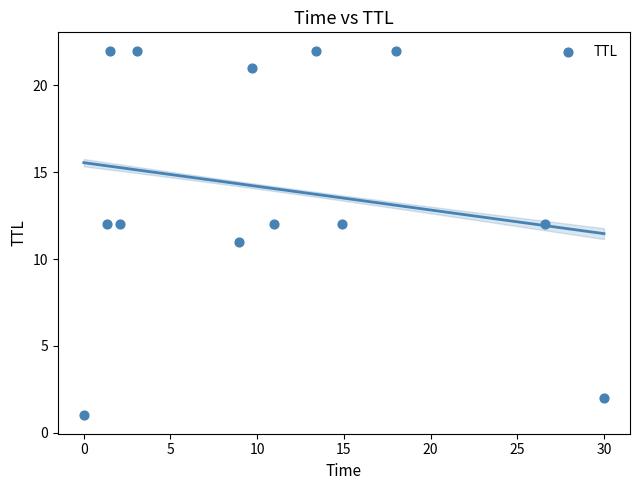

What is the range of Y values (max minus min)?

21